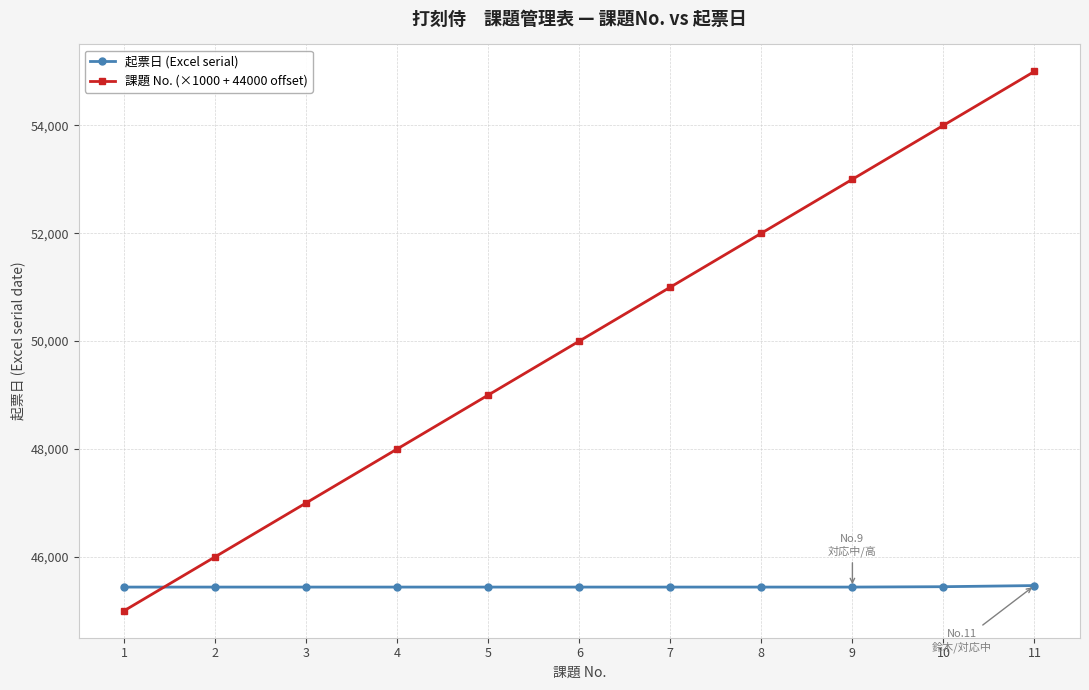

True or false: 起票日 (Excel serial) and 課題 No. (×1000 + 44000 offset) cross at least once.

True